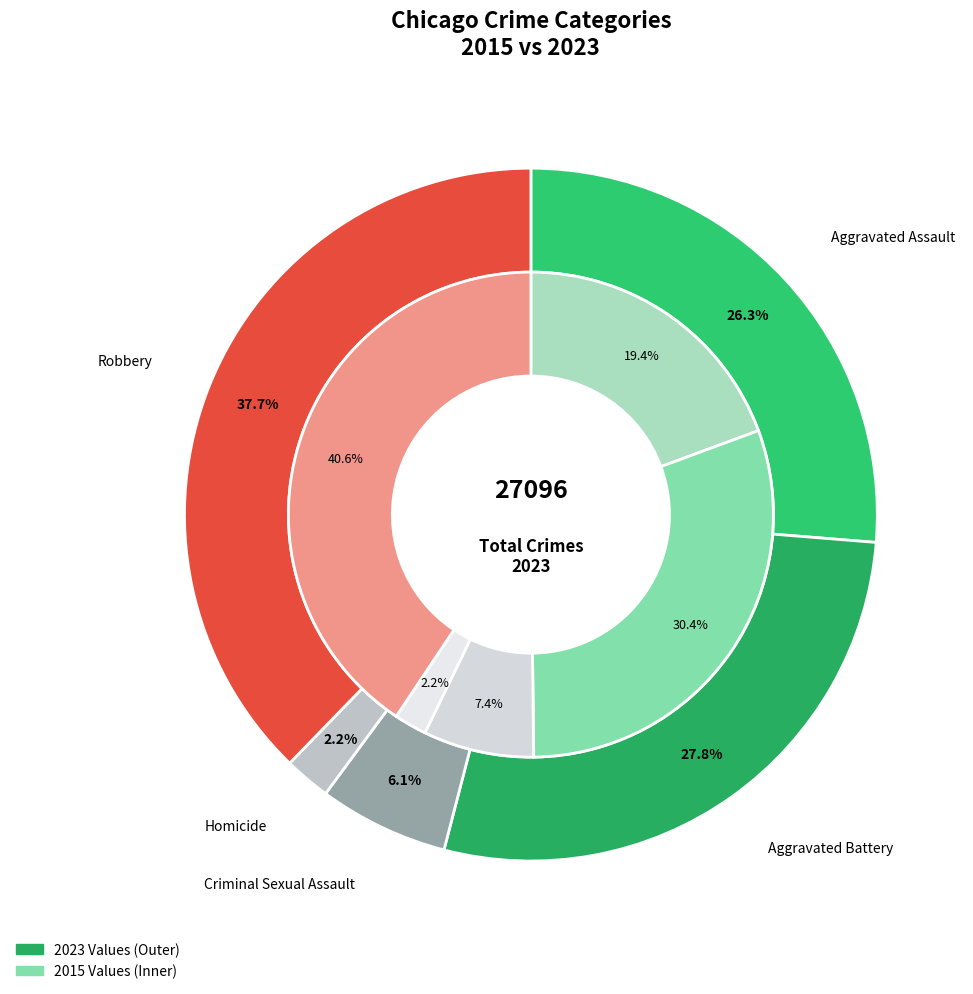

What percentage is the 4 slice, to the nearest percent?

38%